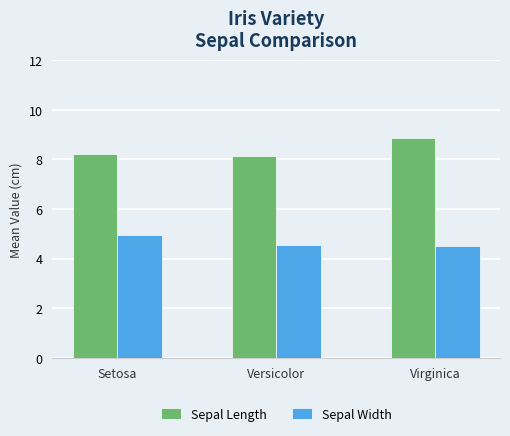

Read the Sepal Width value at Virginica.

4.5